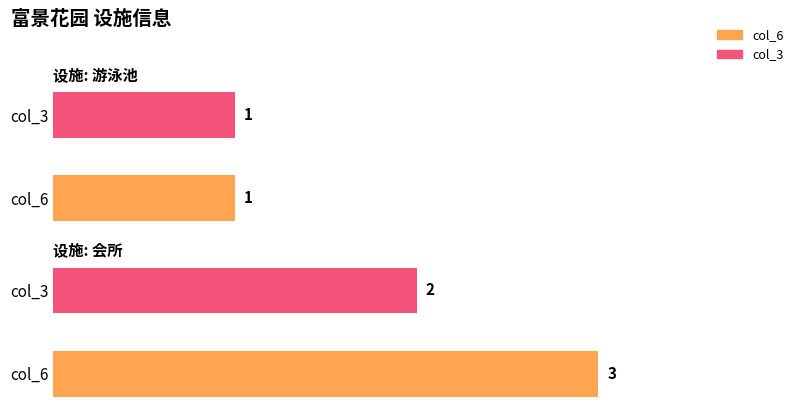

How many groups of bars are there?

2